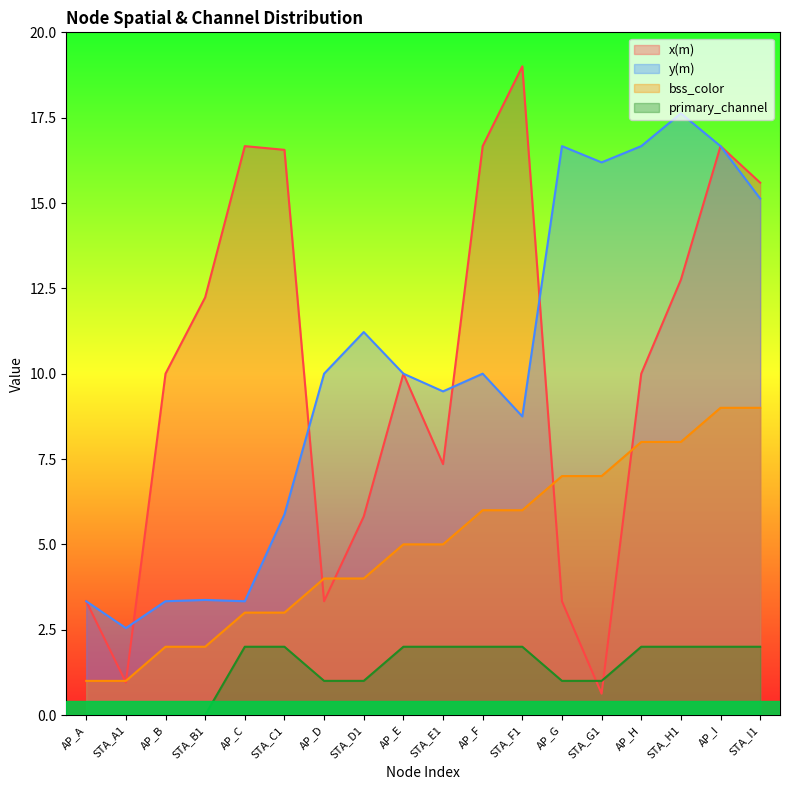

What is the difference between the highest and lowest values at AP_E?

8.0